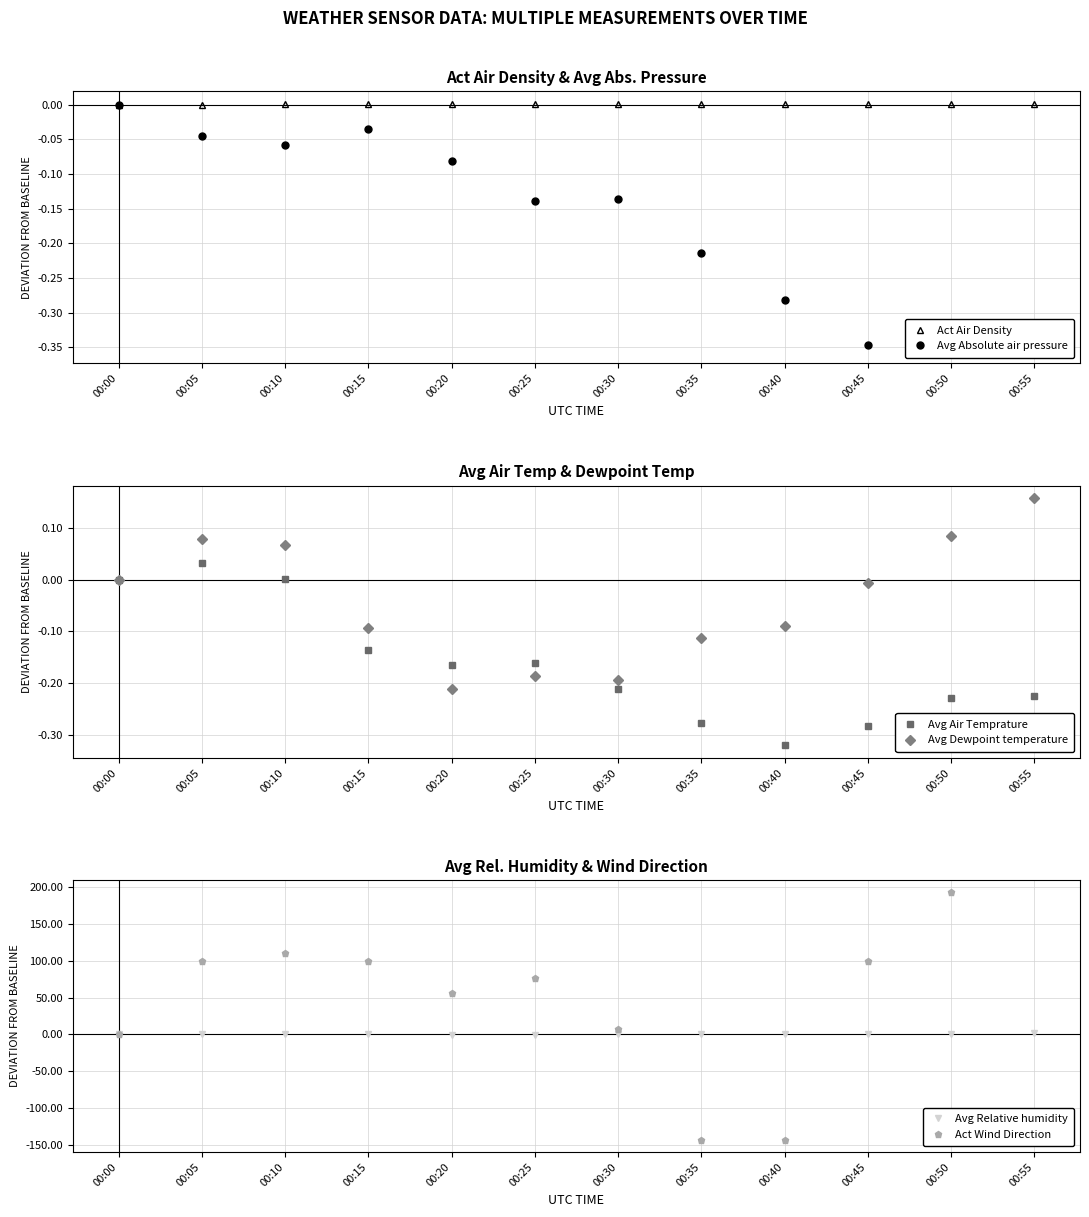

Where is the first local minimum for Avg Absolute air pressure?

00:10